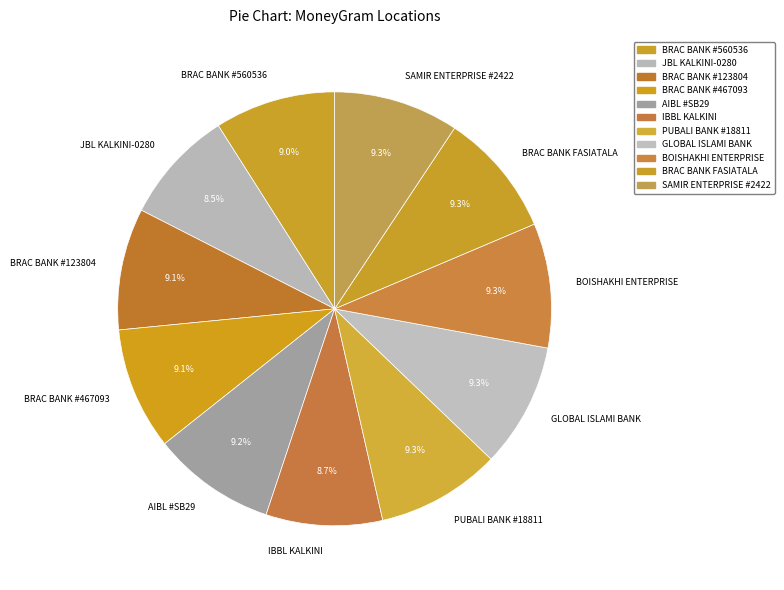

How many segments does this pie chart have?

11